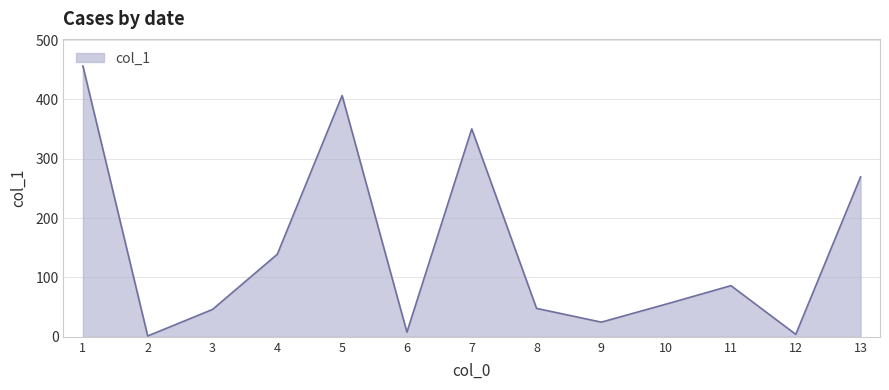

Approximately how many times larger is the value at 8 compared to 7?

0.1